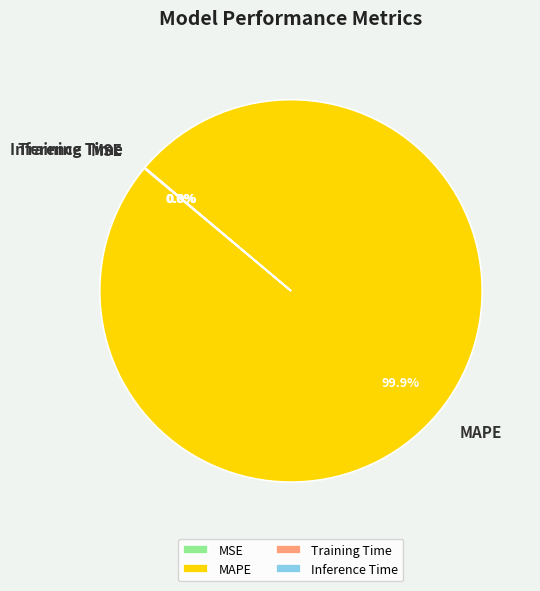

What is the largest slice in the pie chart?

MAPE